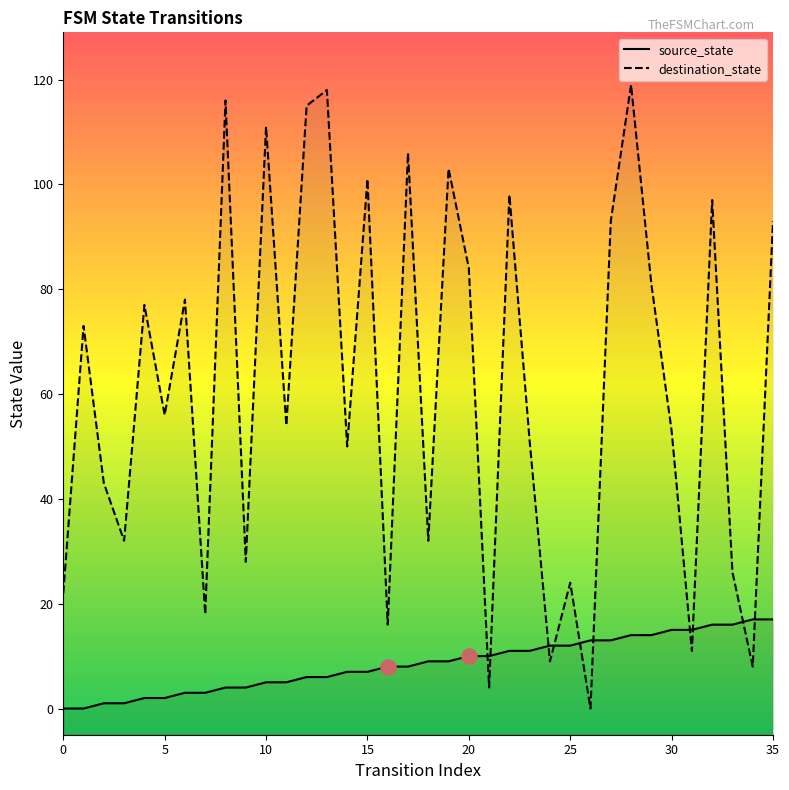

Which series reaches the minimum Y coordinate?

source_state